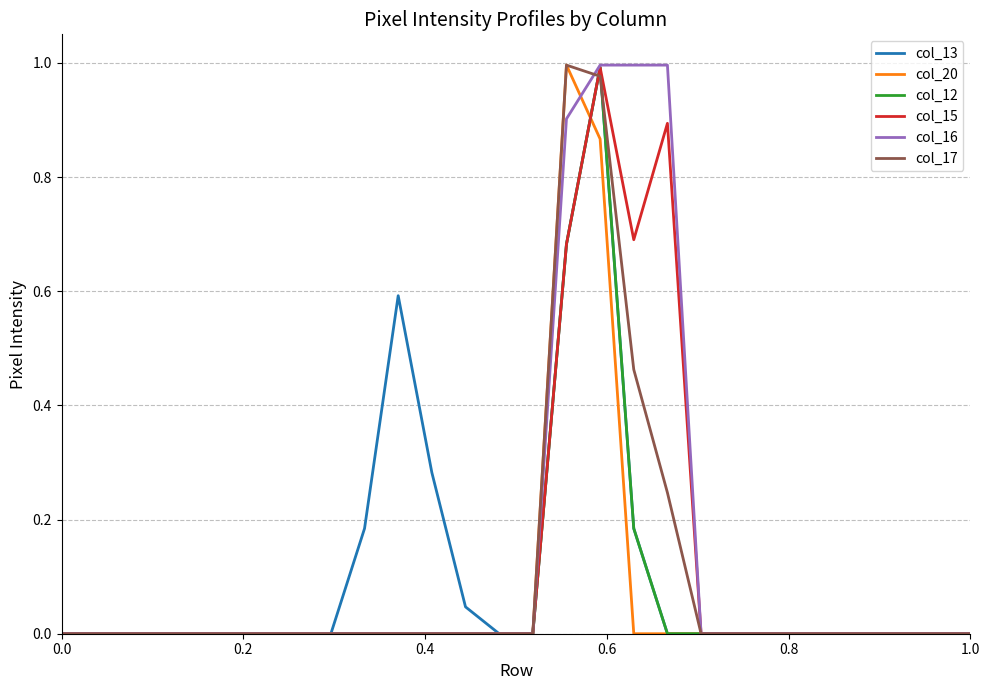

Is this an area chart (filled region under the line)?

No